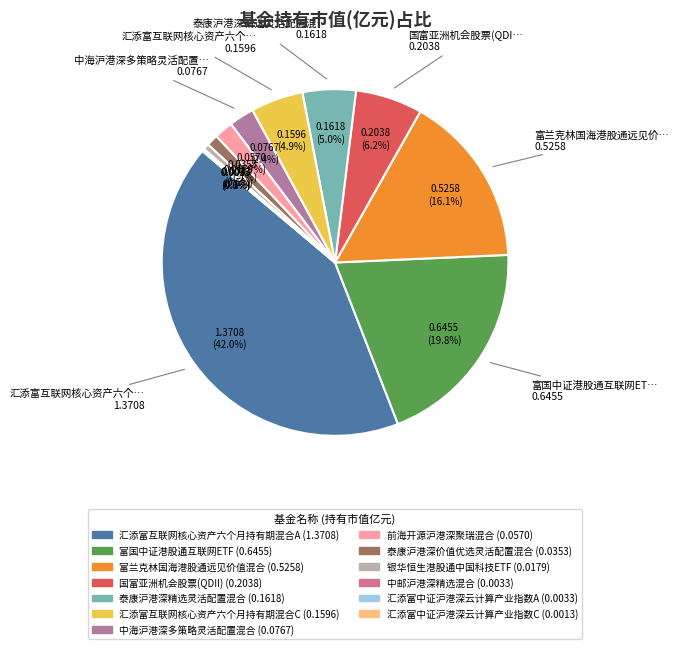

To the nearest percent, what is the difference between the largest and smallest slice percentages?

42%